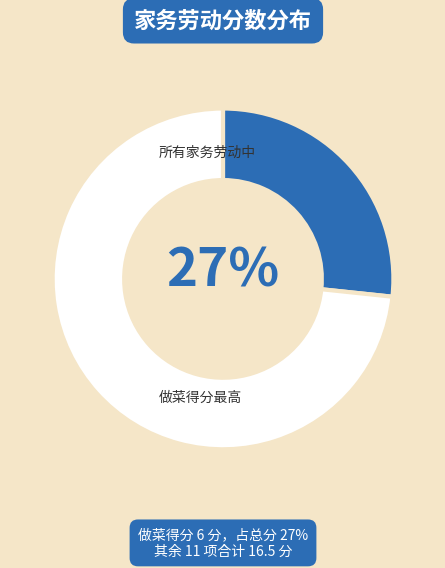

To the nearest percent, what is the average slice percentage?

50%